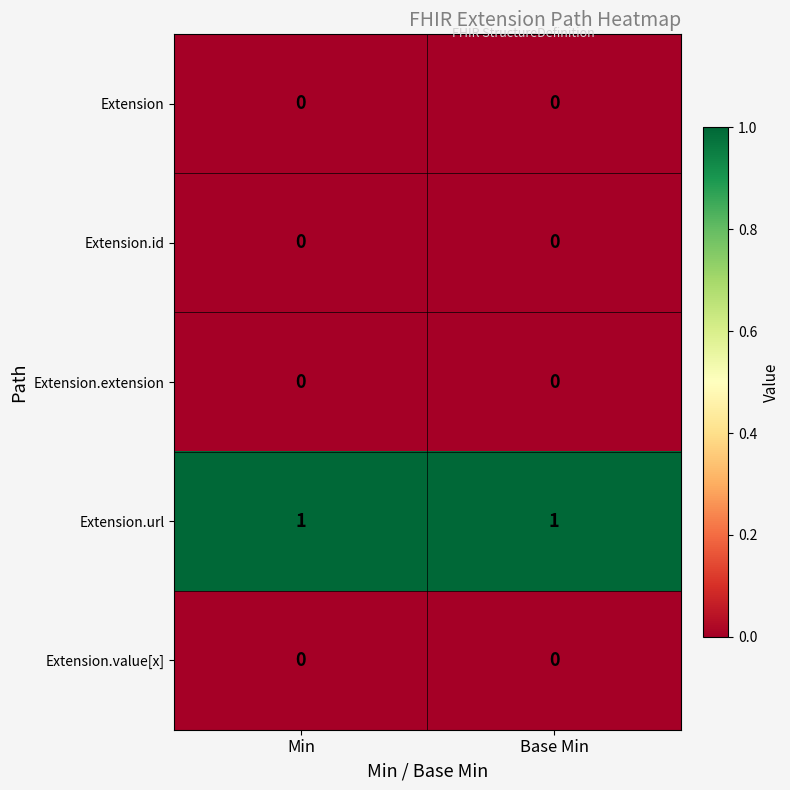

The value of Extension.extension at Base Min is 0. True or false?

True